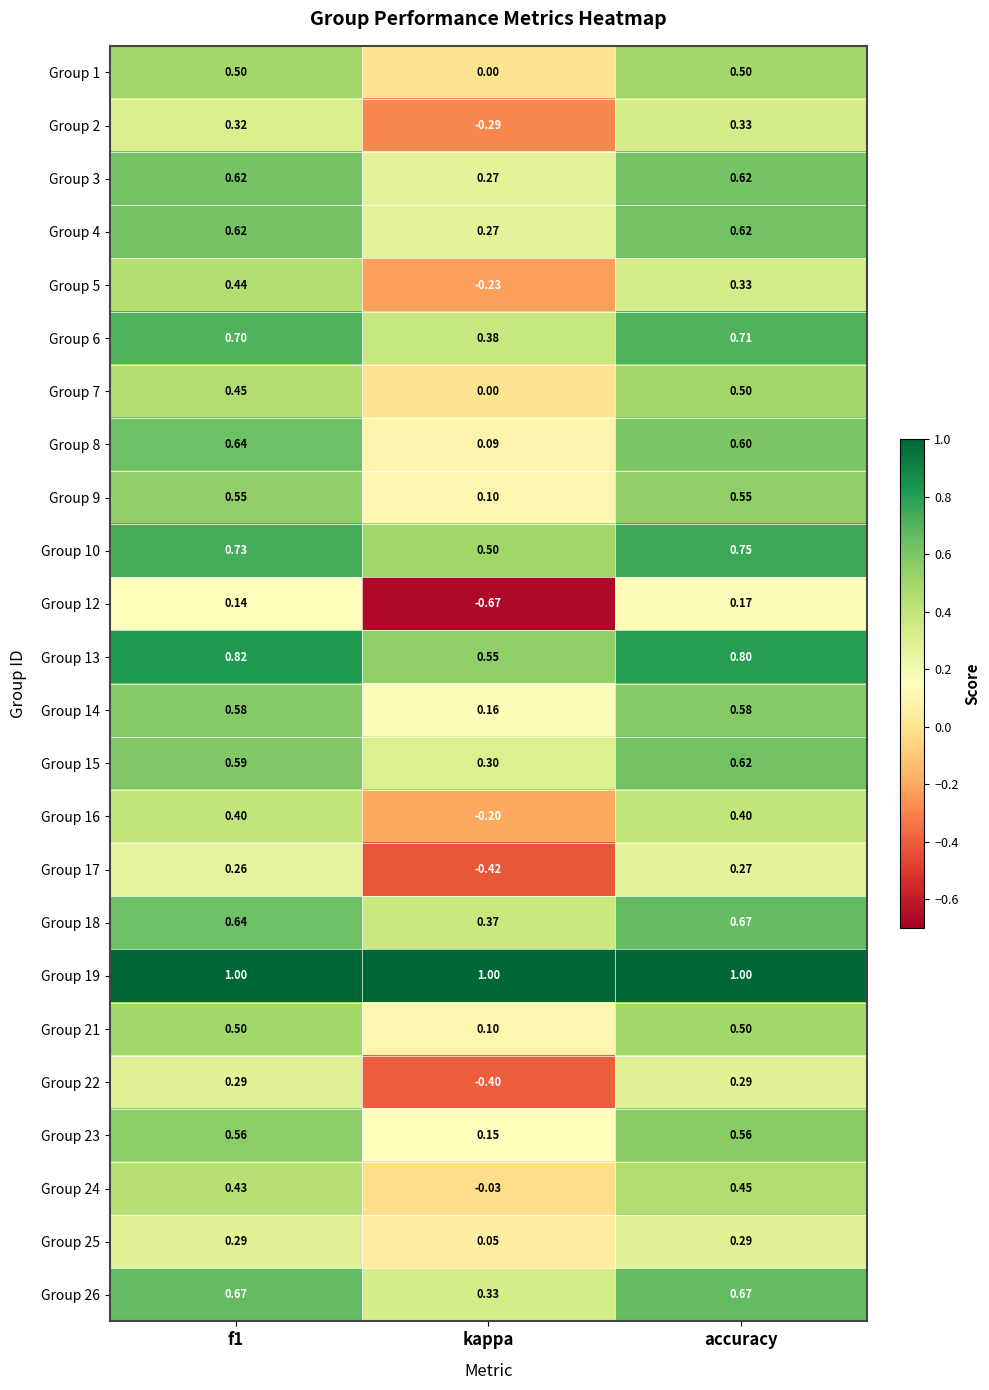

Between f1 and accuracy, which series saw the biggest shift?

Group 5